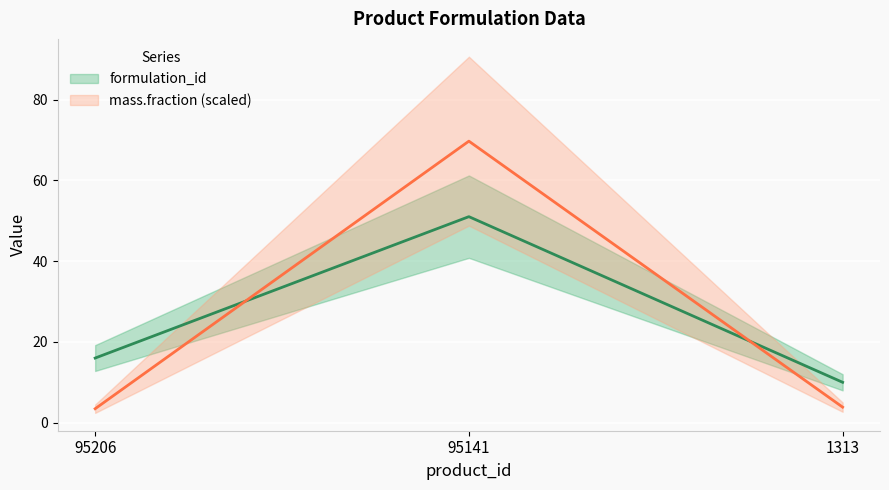

Is the value of formulation_id at 95206 greater than the value of mass.fraction at 95141?

No